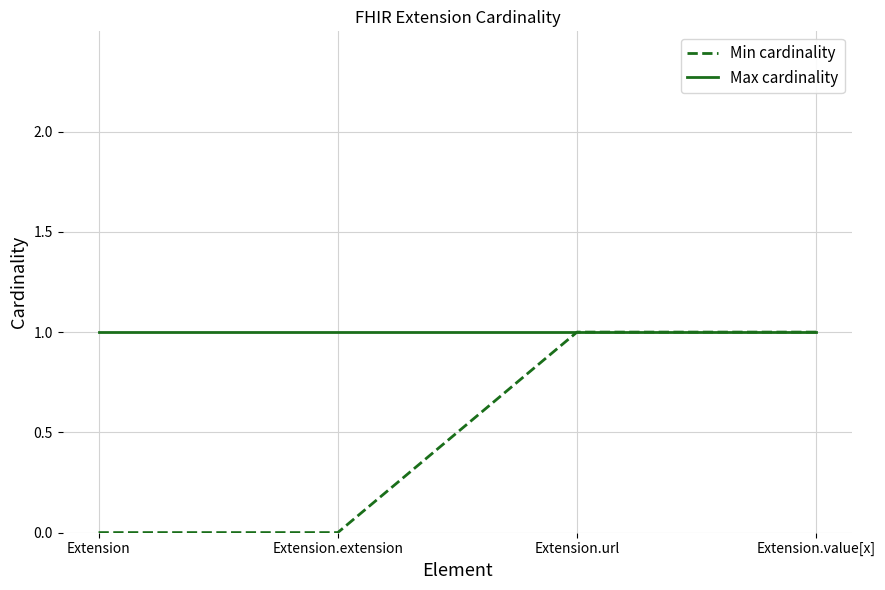

What position from the right is Extension.value[x]?

1